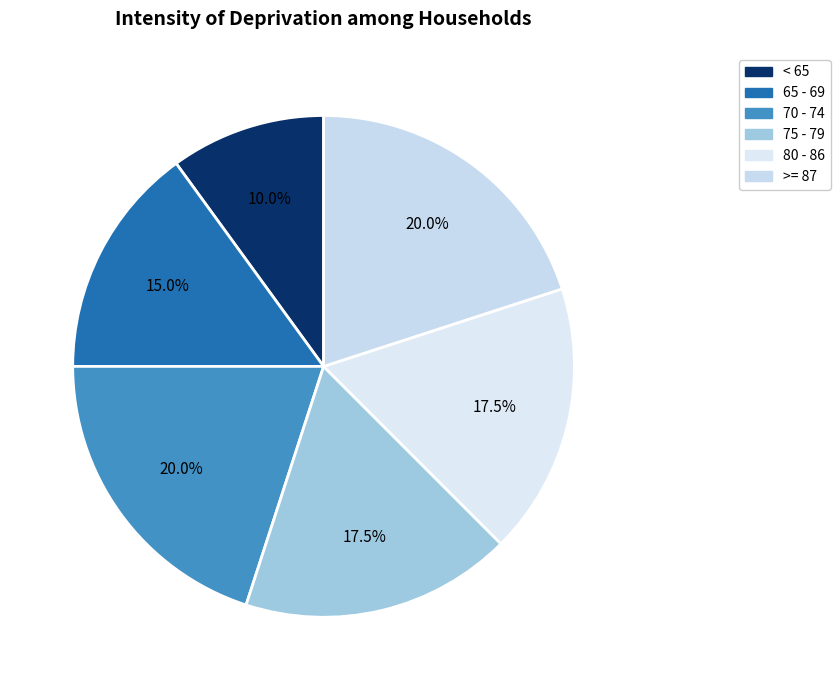

Which category has the smallest portion of the pie?

< 65